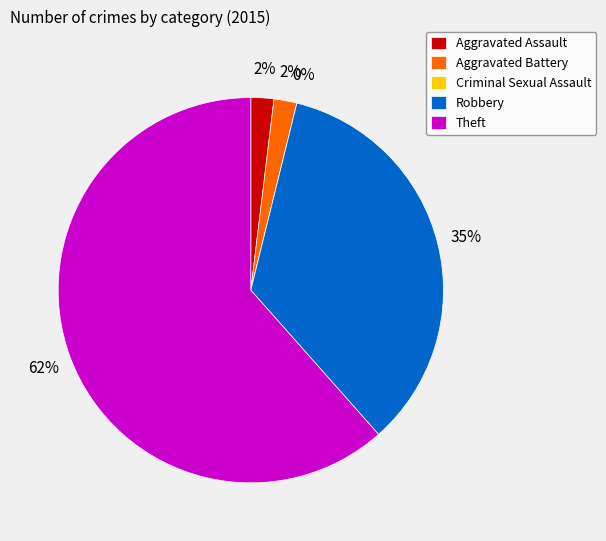

True or false: Criminal Sexual Assault accounts for 0% of the total.

True